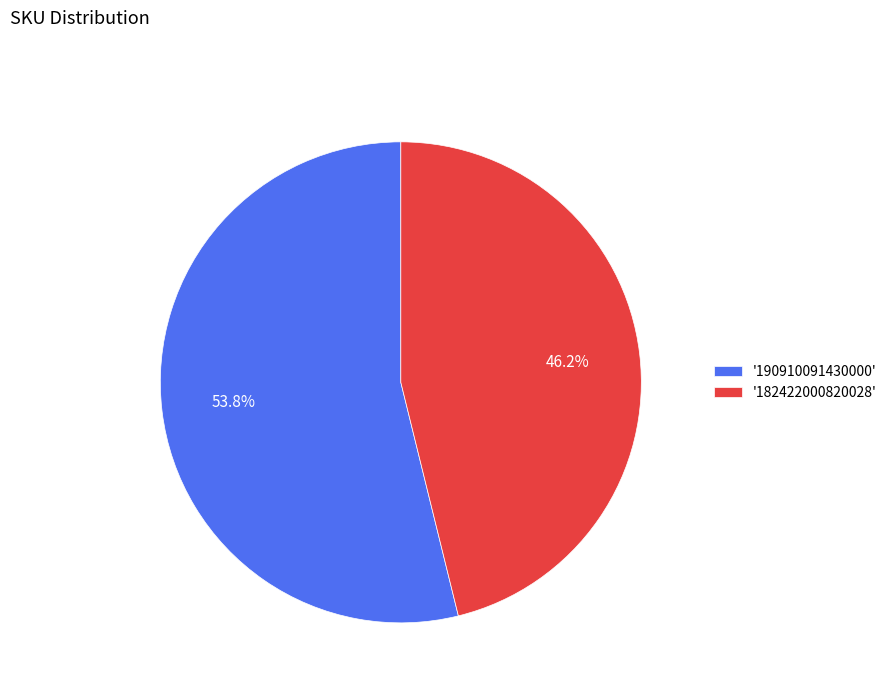

Between '182422000820028' and '190910091430000', which is larger?

'190910091430000'